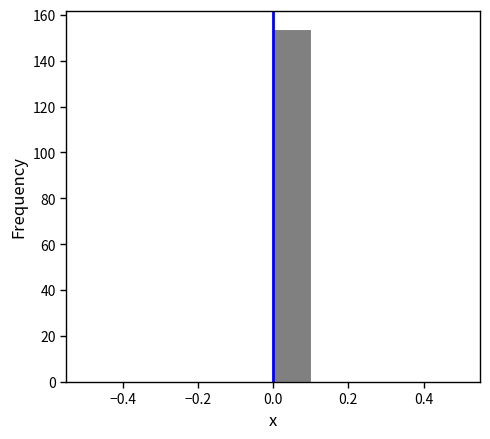

Which range on the x-axis has the tallest bar?

0.0 to 0.1